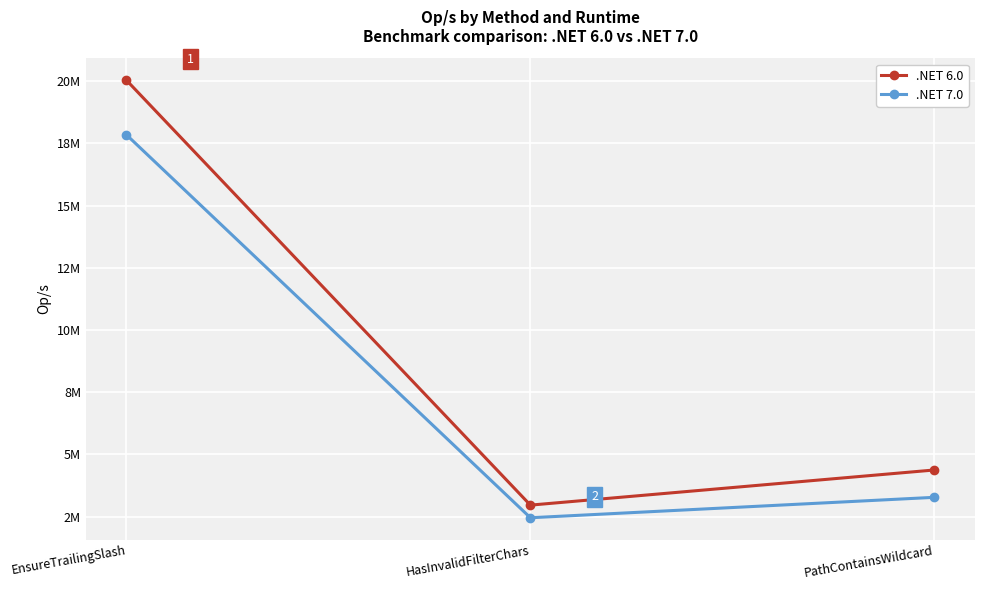

Reading left to right, what are all the values shown in this chart?

.NET 6.0: 20045847.7	2963775.1	4376562.7
.NET 7.0: 17851586.8	2456173.1	3277341.8